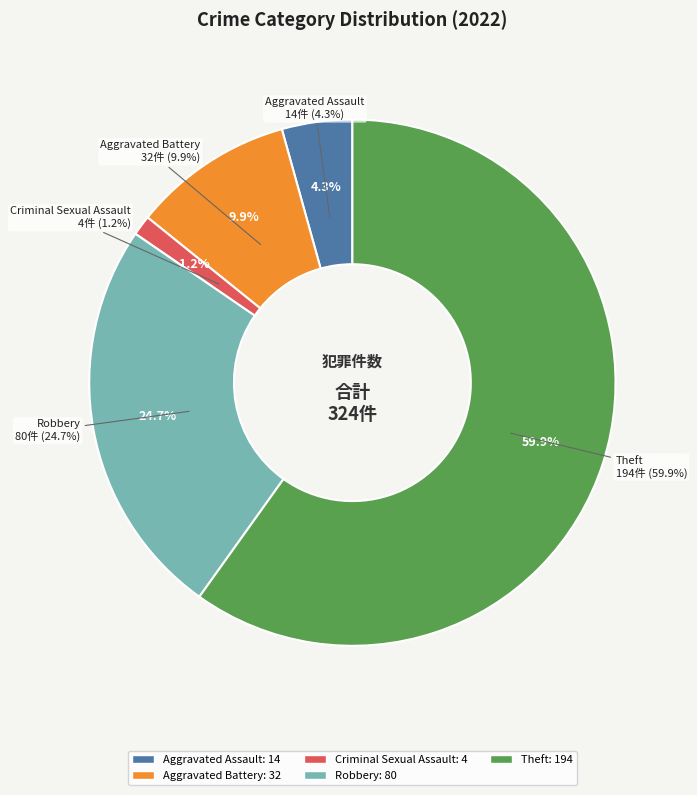

To the nearest percent, what is the average slice percentage?

20%